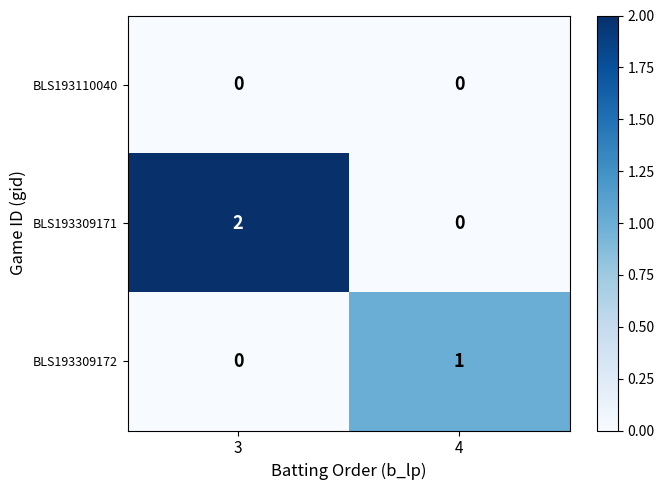

What is the total value across all series at 3?

2